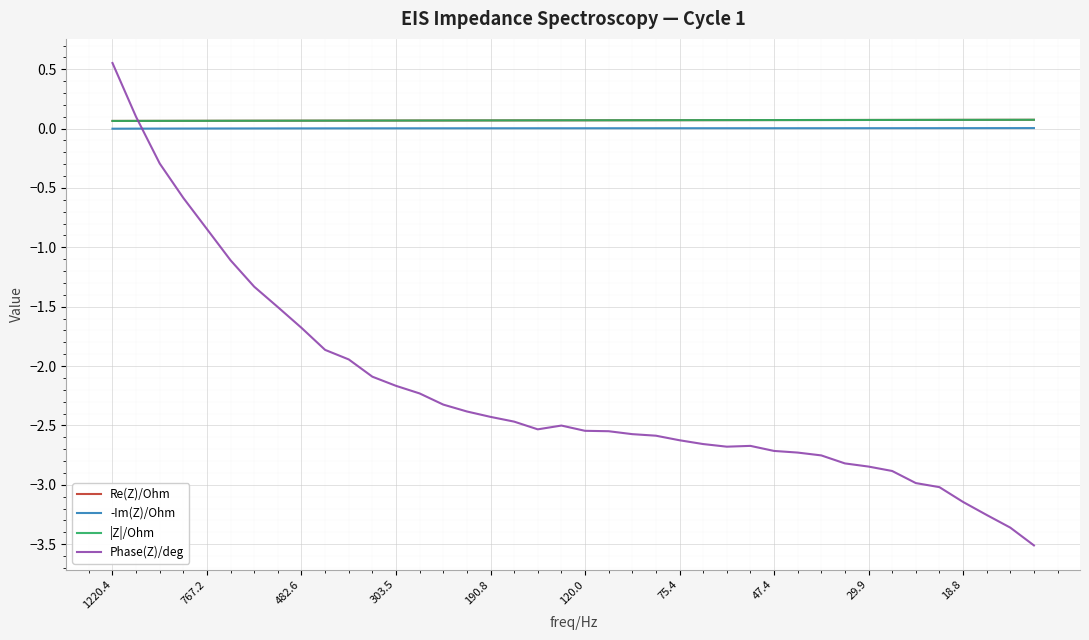

Which series has the largest range (max minus min)?

Phase(Z)/deg